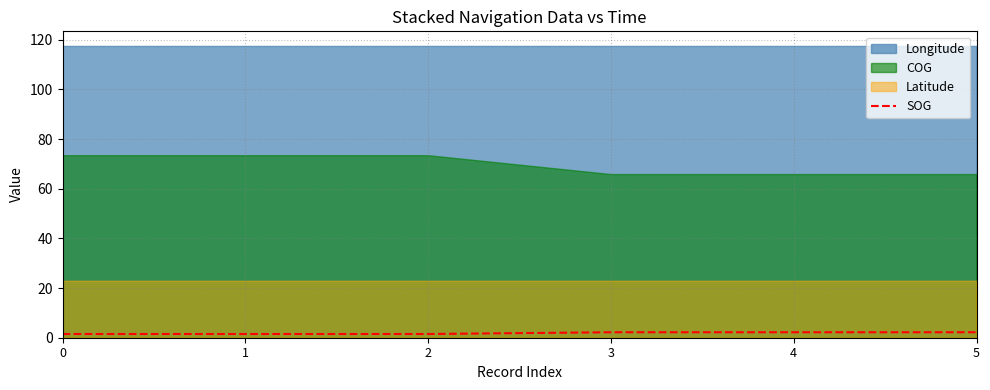

What is the sum of the values at 5 and 1?

3.7